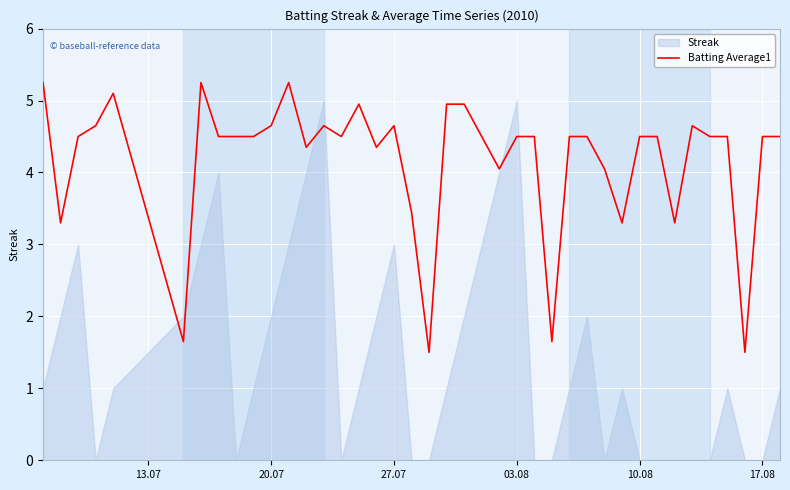

Is it true that Batting Average1 equals 1.9 at 27.07?

False